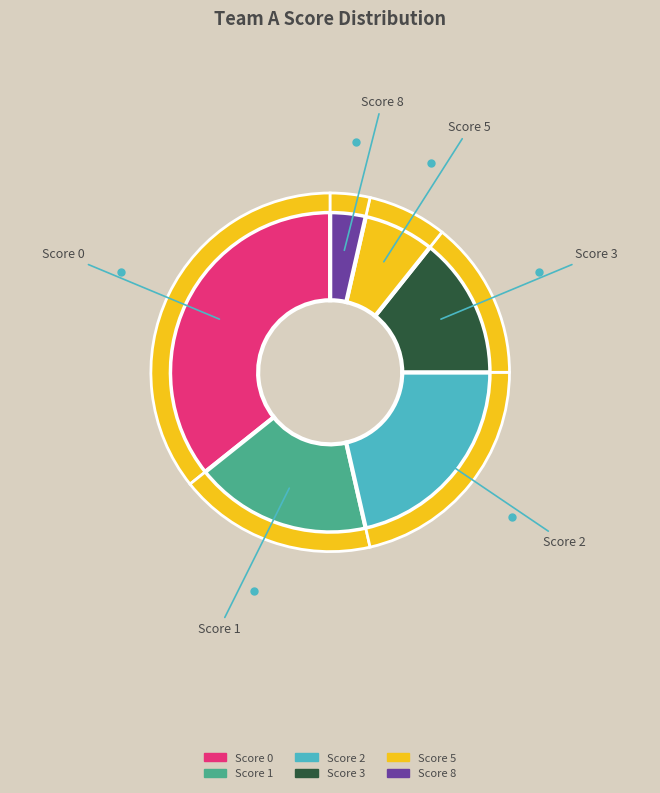

Count the number of slices in the pie.

6